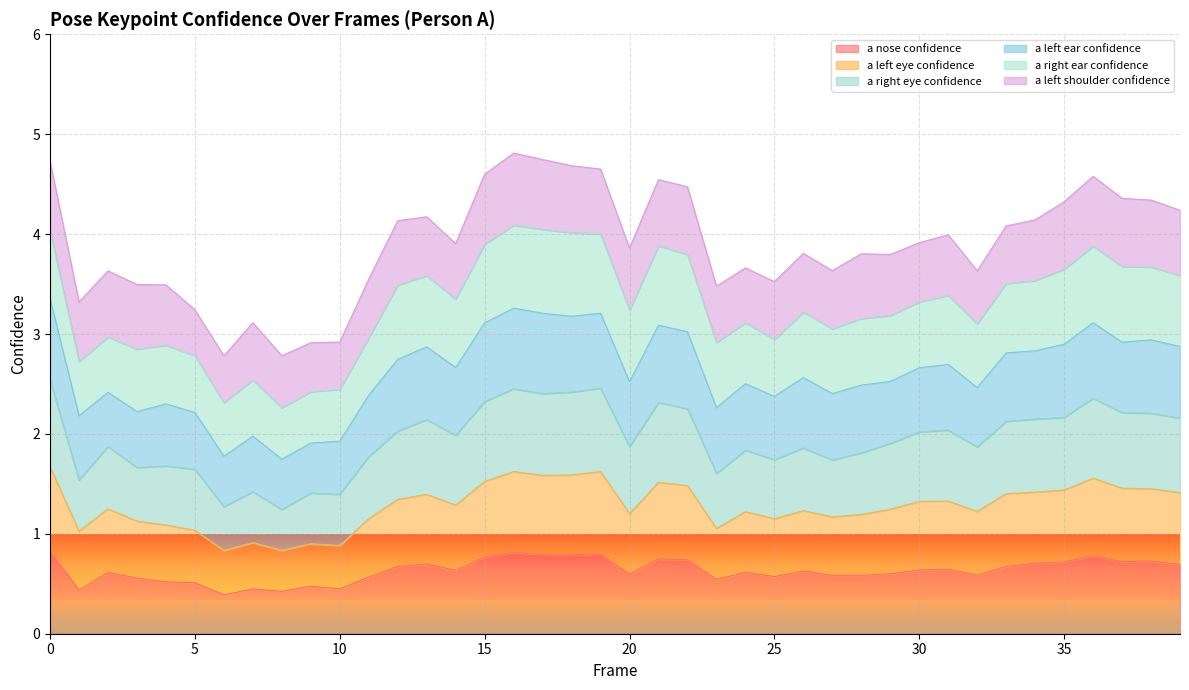

What is the smallest value displayed?

0.4